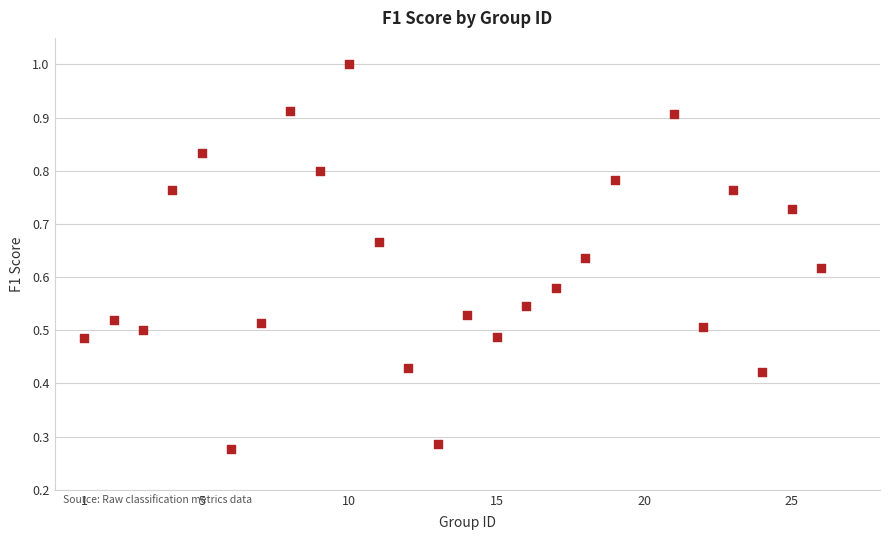

What is the range of X values (max minus min)?

25.0